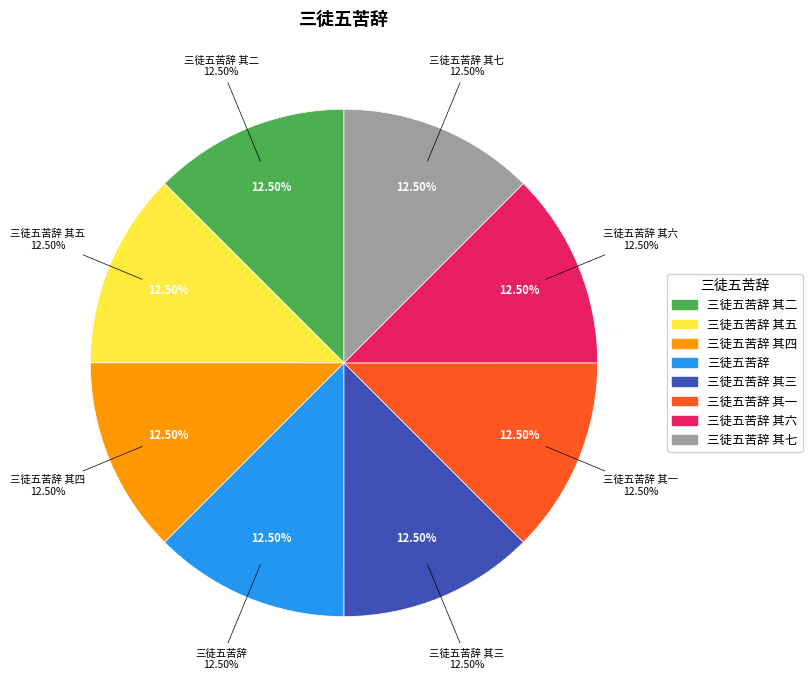

What percentage is the 三徒五苦辞 其一 slice, to the nearest percent?

12%